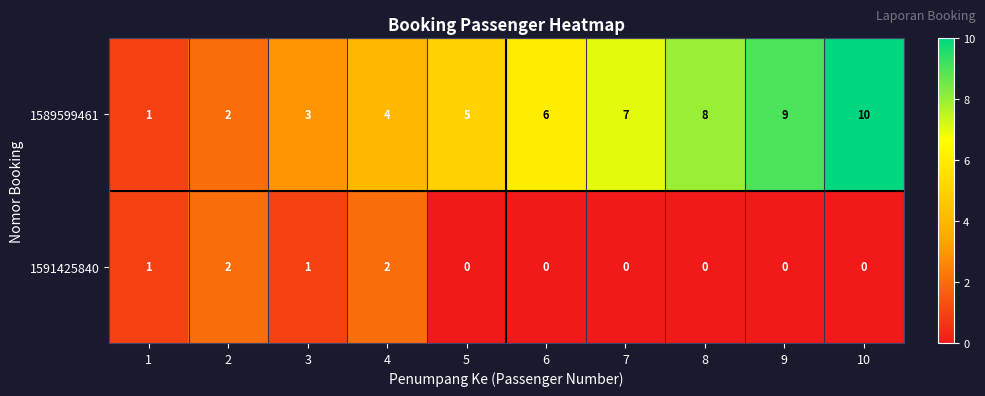

Which series has the largest total across all categories?

1589599461